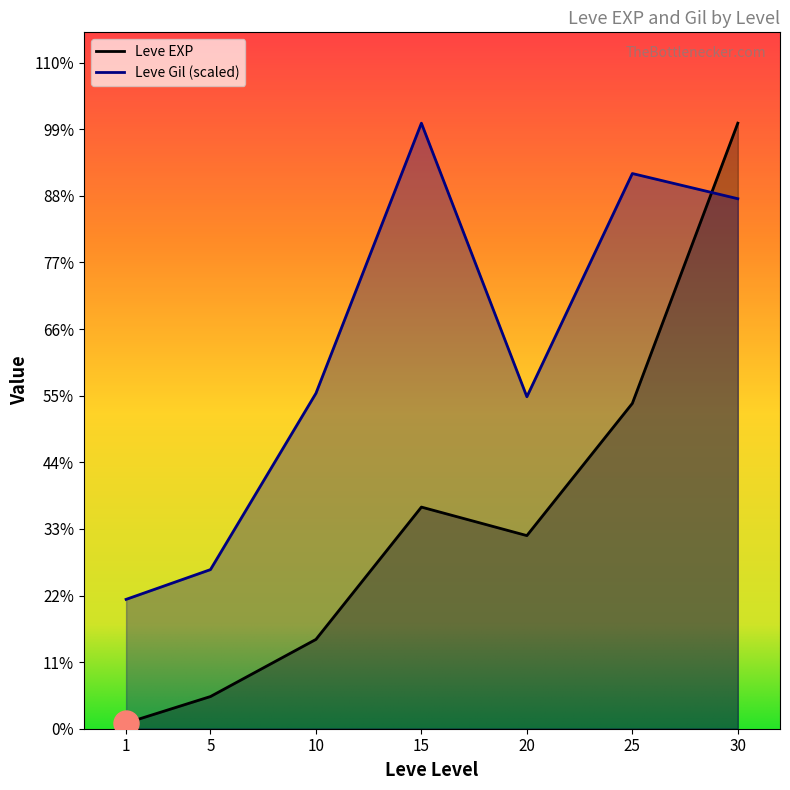

At which label is Leve EXP closest to 34180?

25